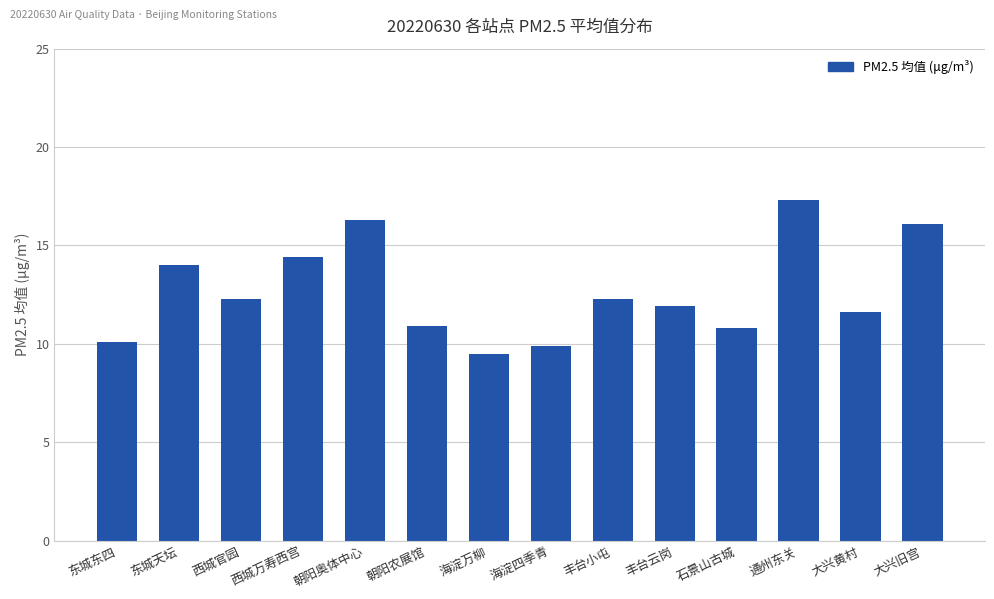

What is the value of the 2nd bar from the left?

14.0